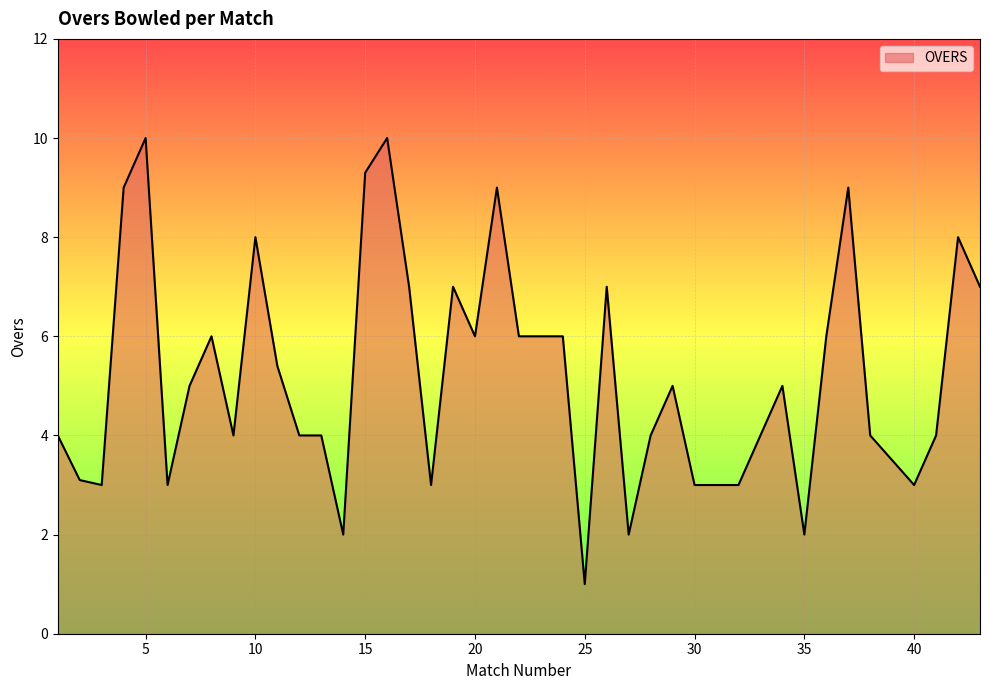

What is the smallest value displayed?

1.0